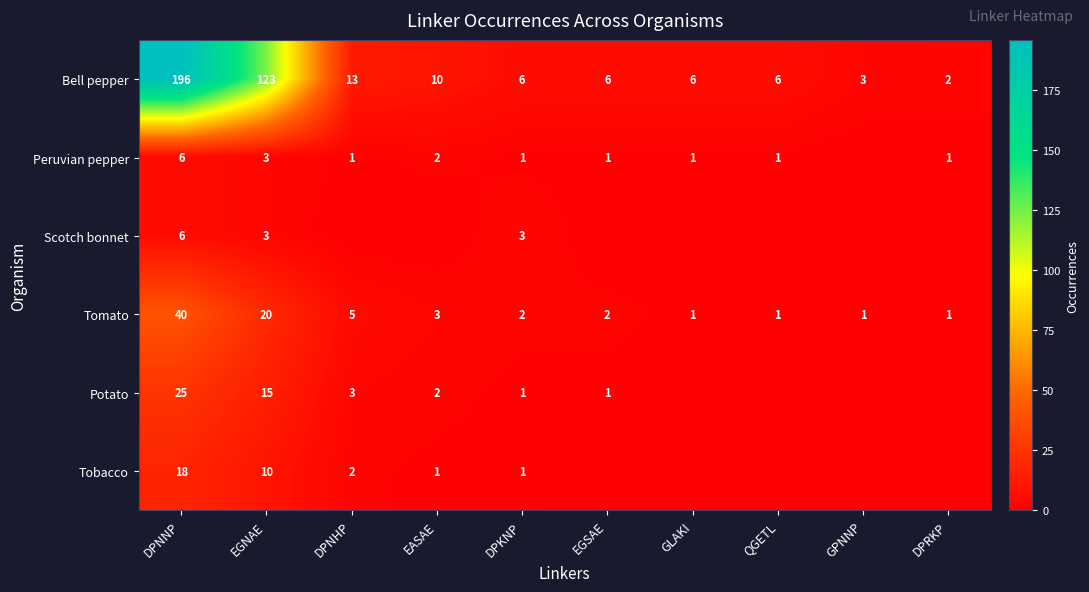

At which label does Bell pepper reach its peak?

DPNNP